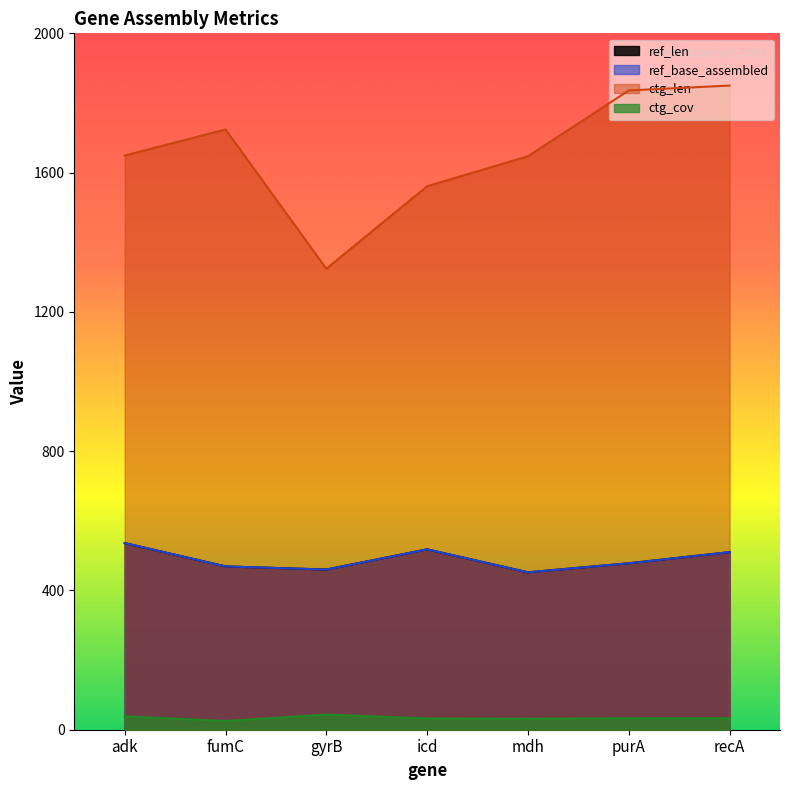

Rank the series by their maximum value, from lowest to highest.

ctg_cov, ref_len, ref_base_assembled, ctg_len